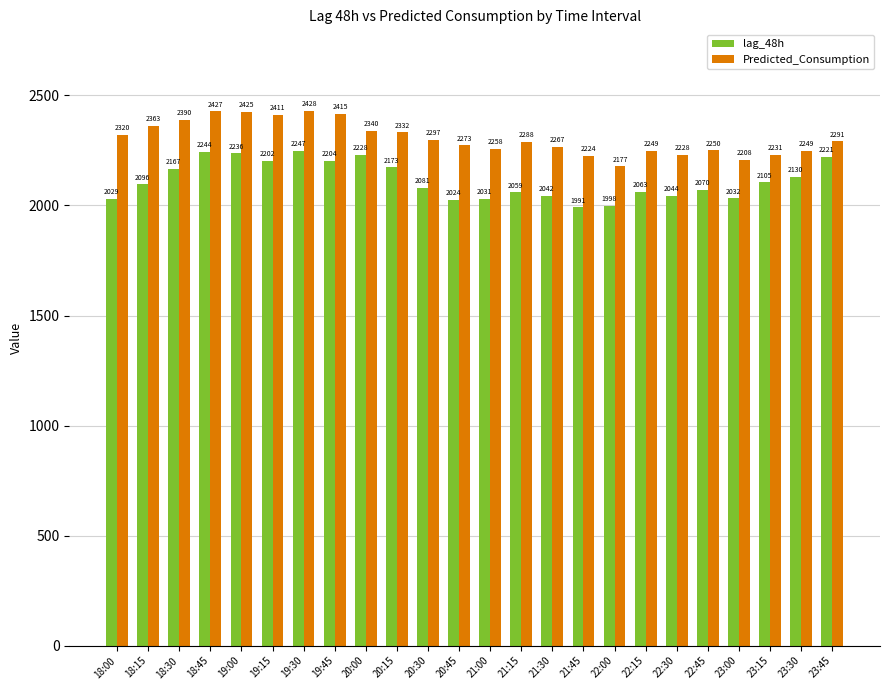

At which label does Predicted_Consumption reach its minimum?

22:00